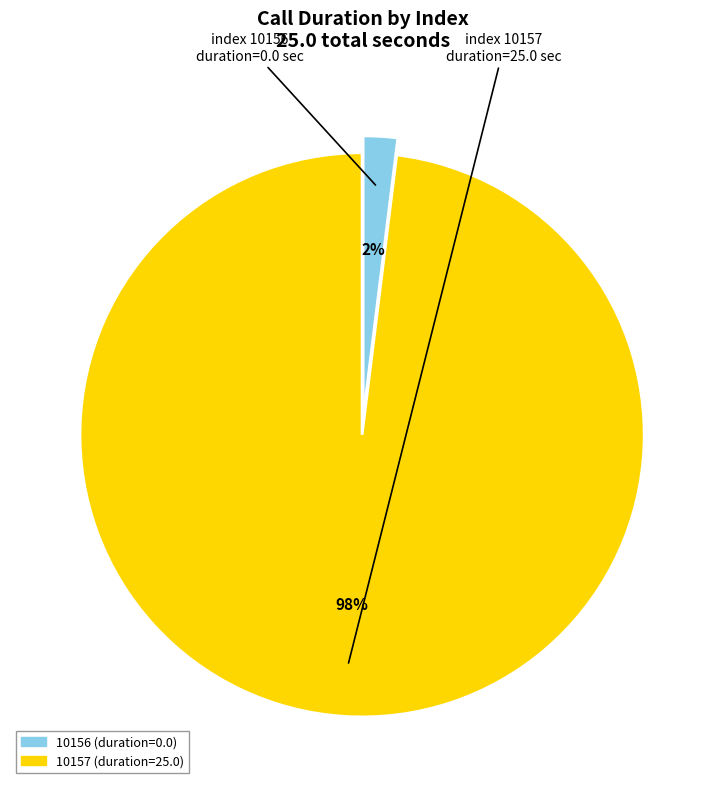

Which slice is the largest?

10157 (duration=25.0)